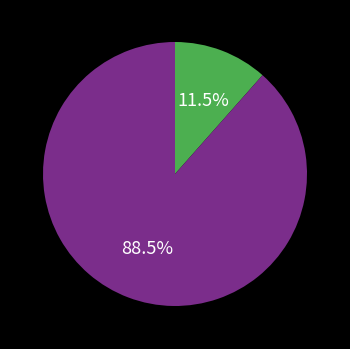

Is there any slice that represents more than half of the pie?

Yes